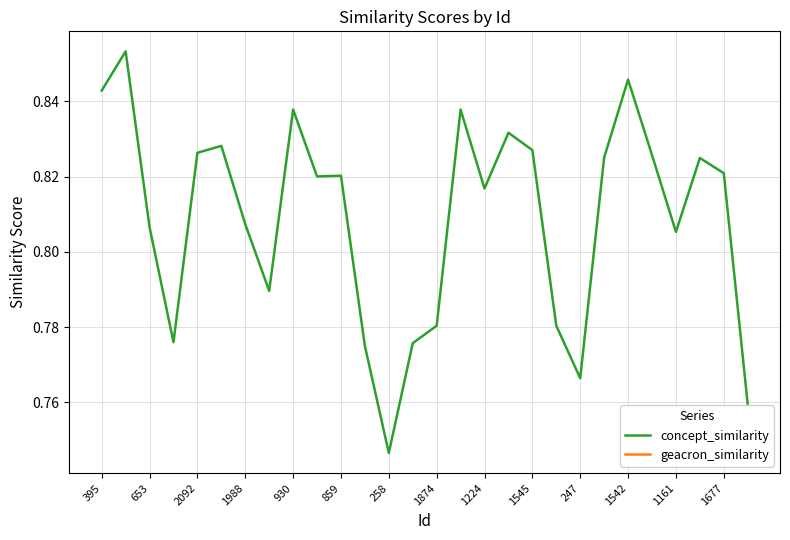

How many data points does each series have?

28